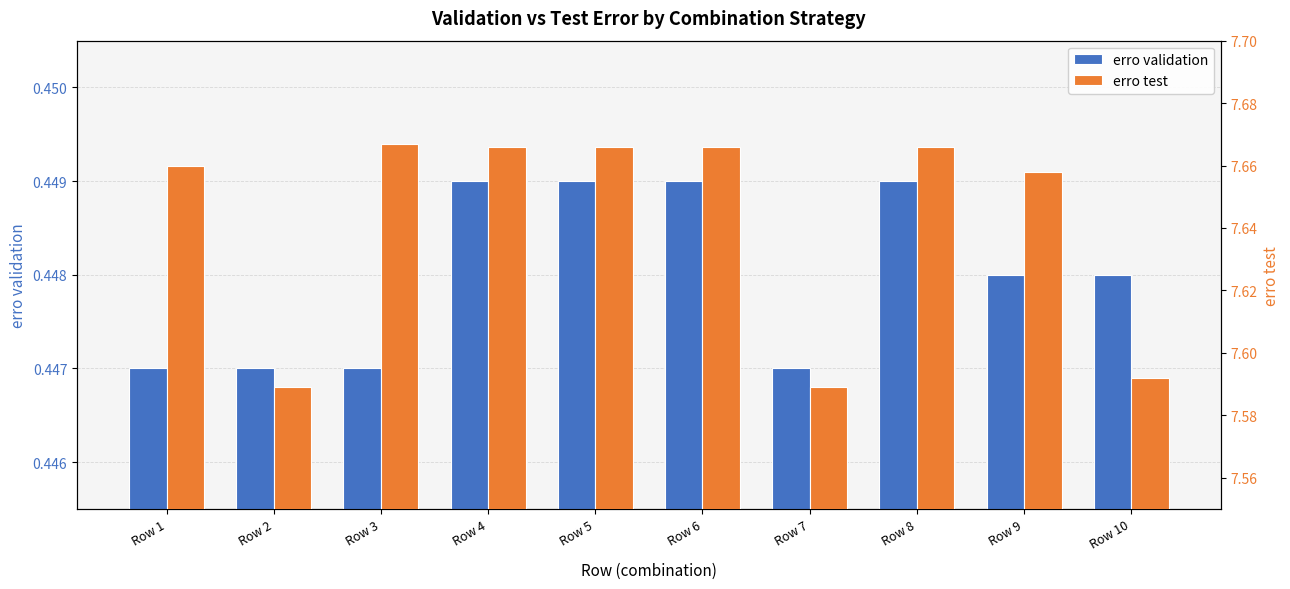

How many categories are shown in the chart?

10